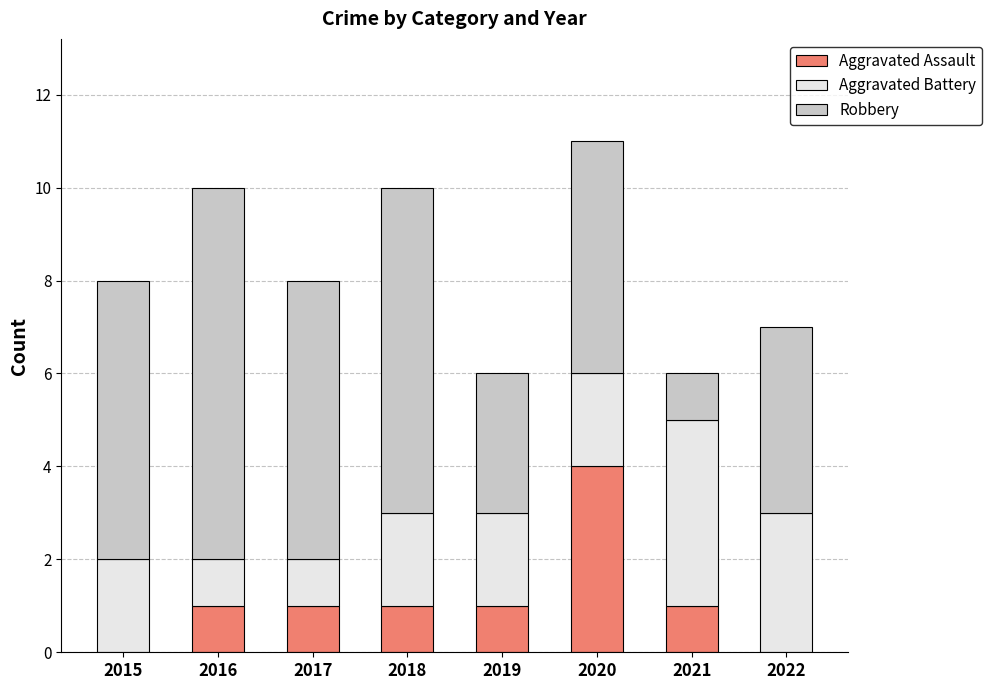

Reading left to right, list the values for the Aggravated Assault series.

2015=0	2016=1	2017=1	2018=1	2019=1	2020=4	2021=1	2022=0